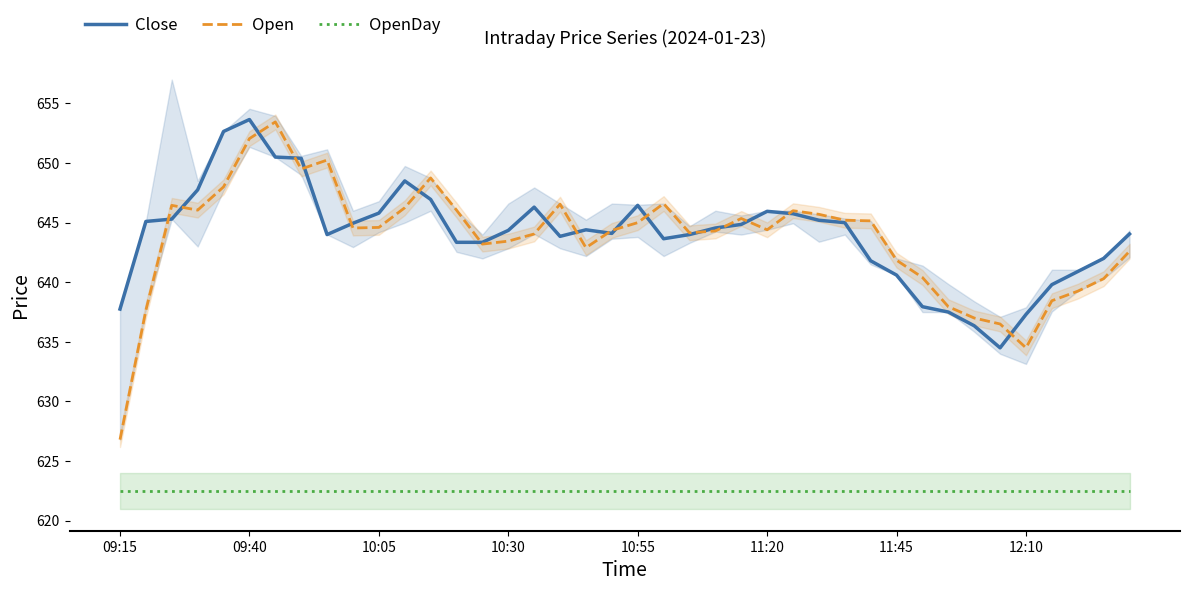

What is the highest value of the OpenDay series?

622.5